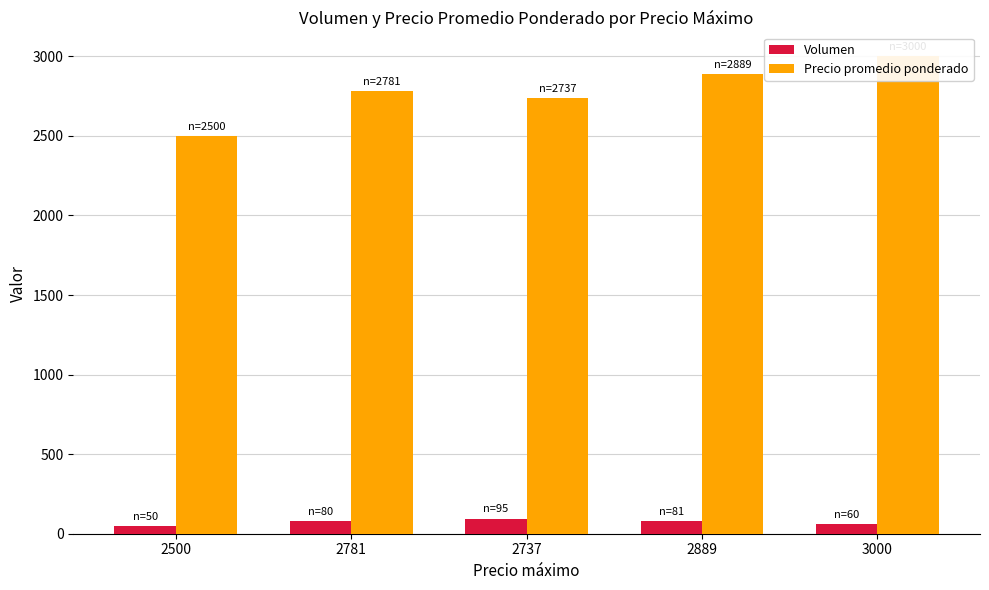

Which series changed the most between 2500 and 2781?

Precio promedio ponderado